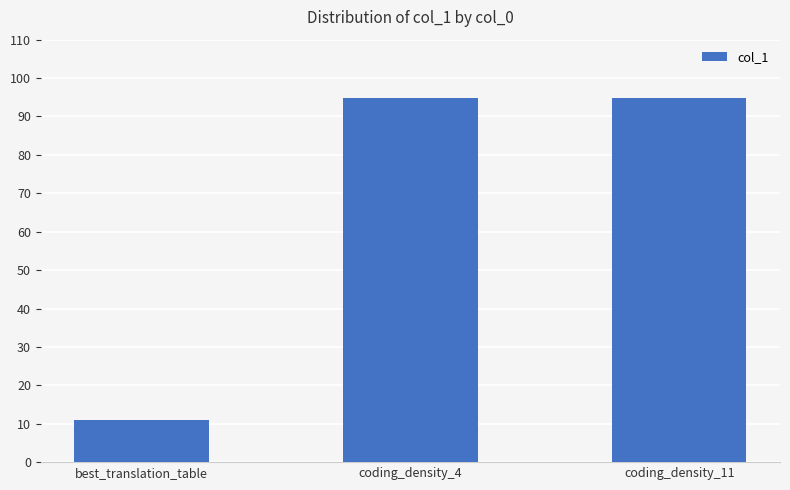

True or false: the data shows 163.8 at coding_density_11.

False